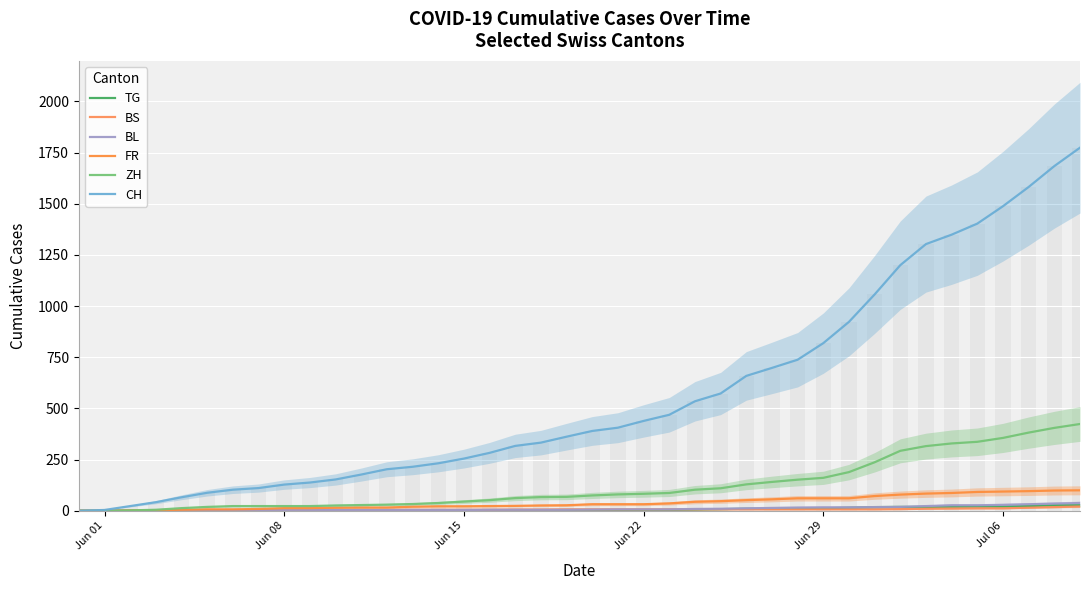

True or false: FR has a value of 47 at 20.

False